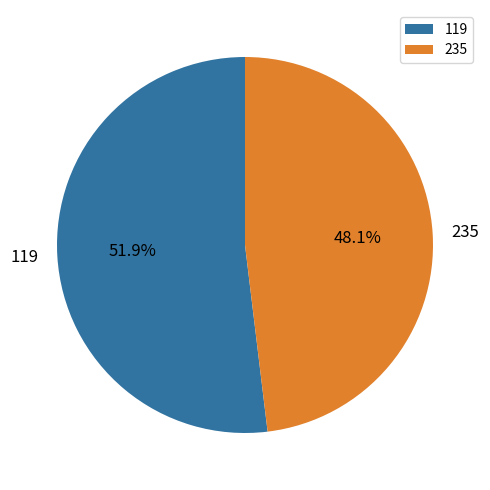

Which slice is the smallest?

235